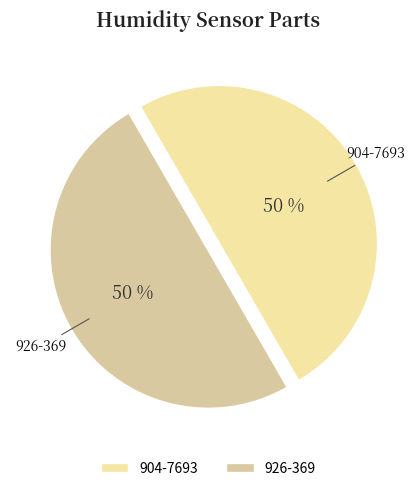

Do 904-7693 and 926-369 together represent more than half of the pie?

Yes